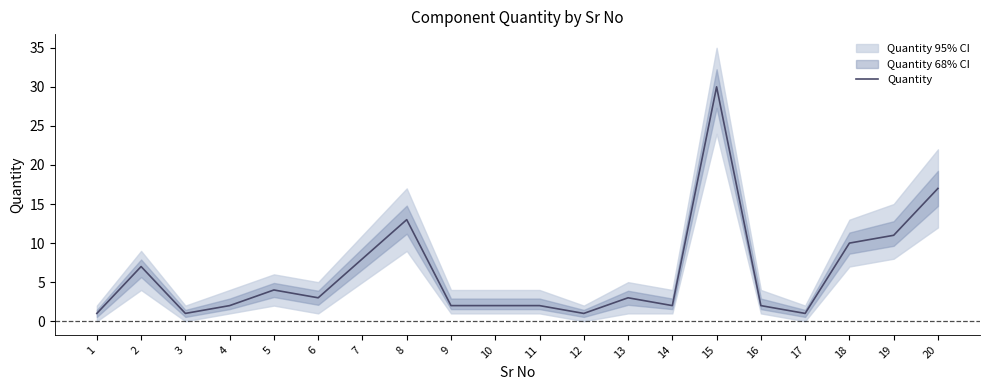

List the labels in order of value, largest first.

15, 20, 8, 19, 18, 7, 2, 5, 6, 13, 4, 9, 10, 11, 14, 16, 1, 3, 12, 17